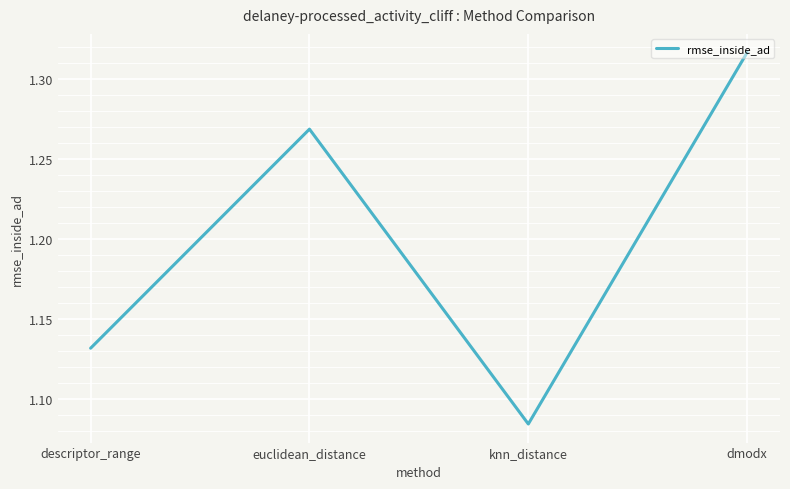

What is the sum of all values?

4.8